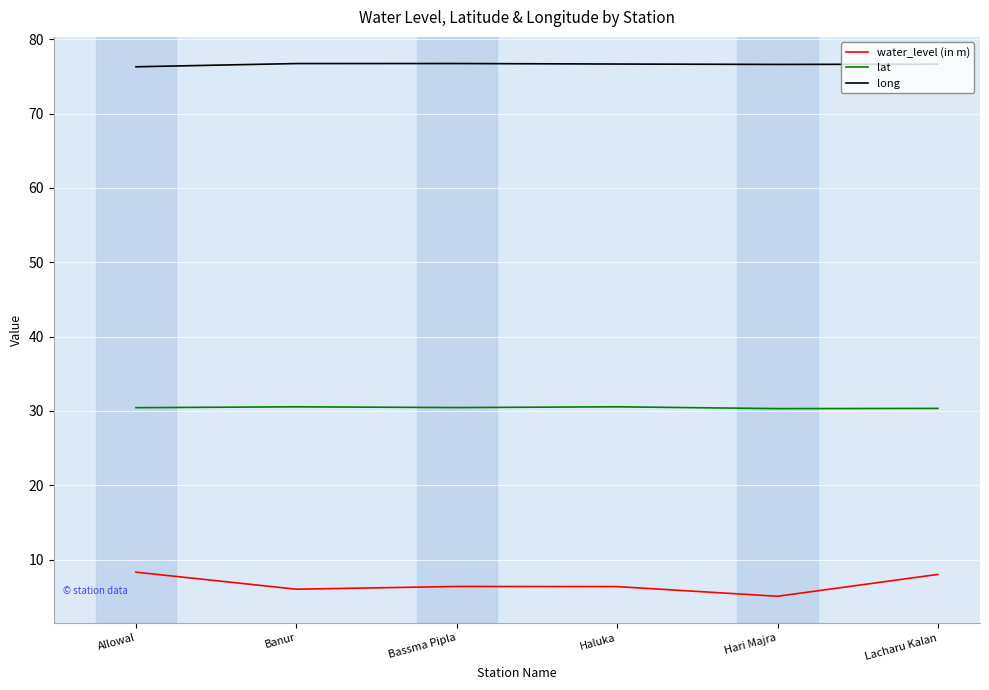

Is the value of lat at Banur greater than the value of long at Hari Majra?

No